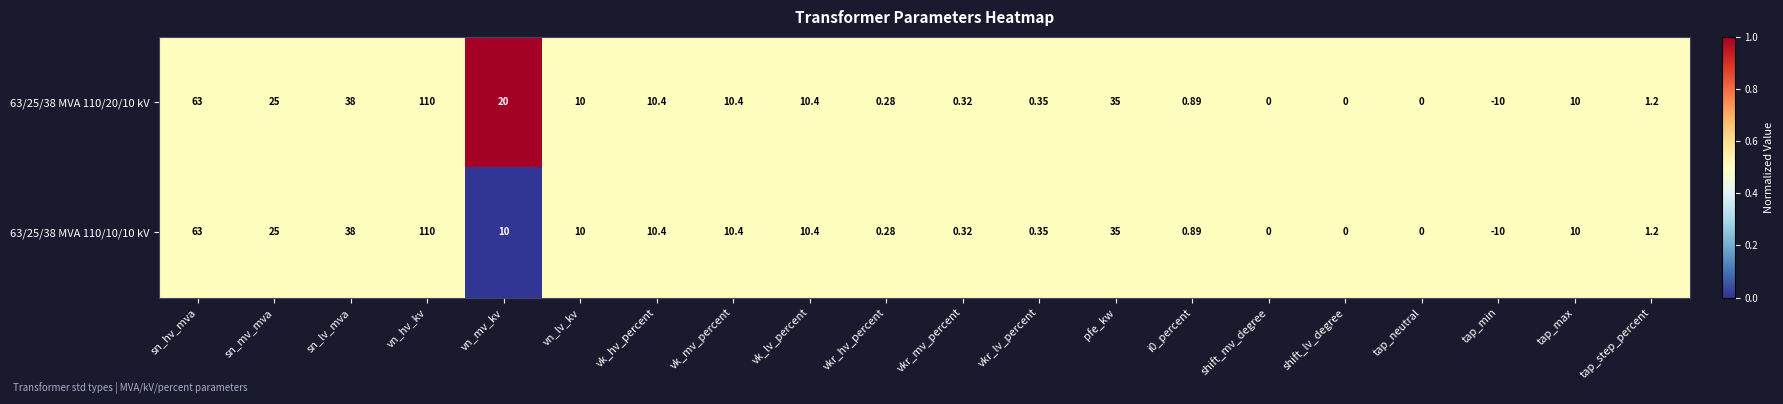

Where does the 63/25/38 MVA 110/10/10 kV series first go above 10?

sn_hv_mva